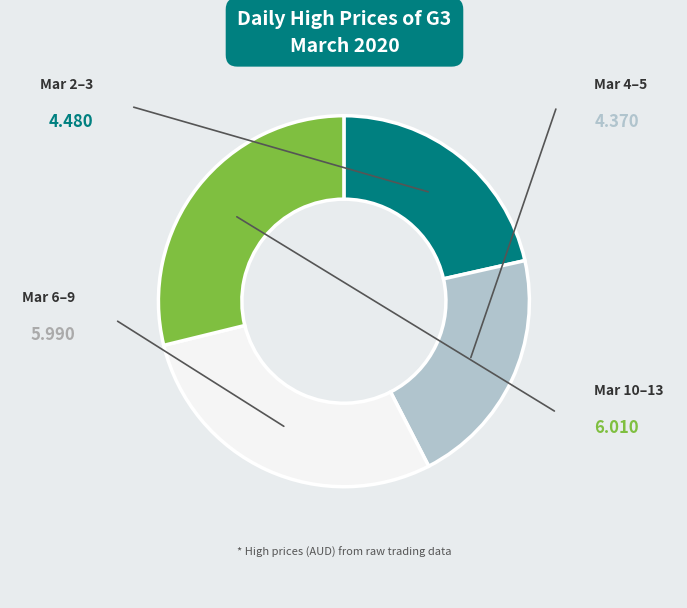

Does any single category account for the majority?

No